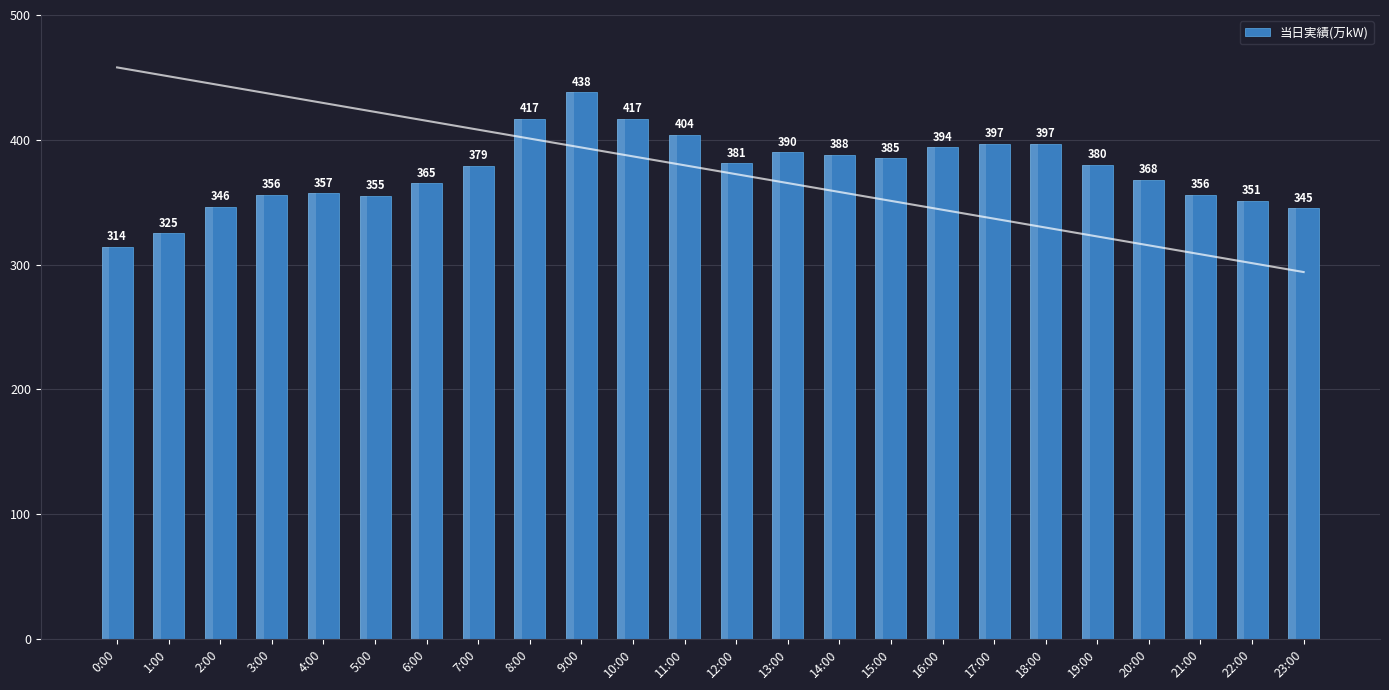

At which label does the data first exceed 380?

8:00